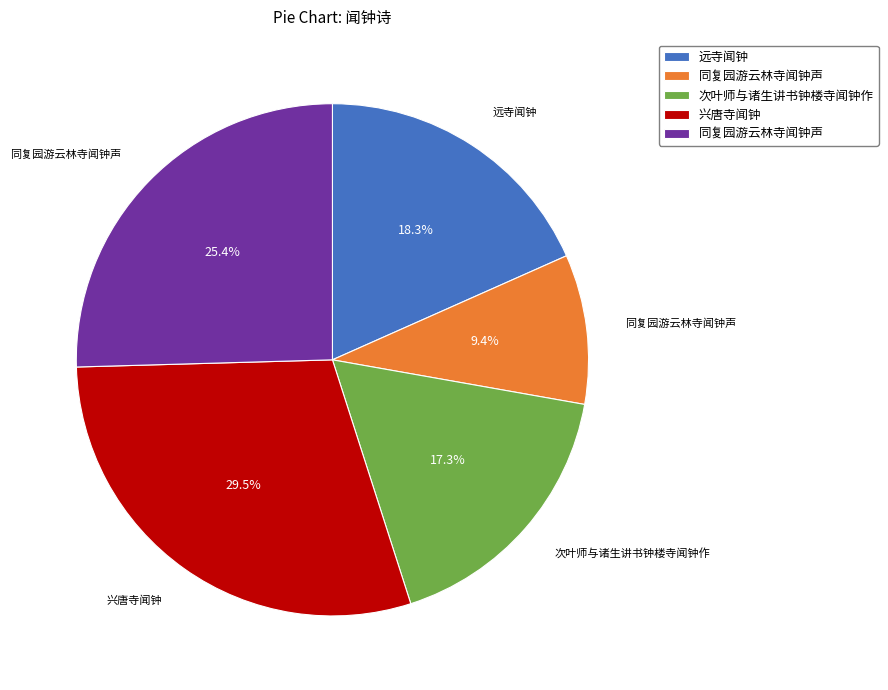

How many segments does this pie chart have?

5